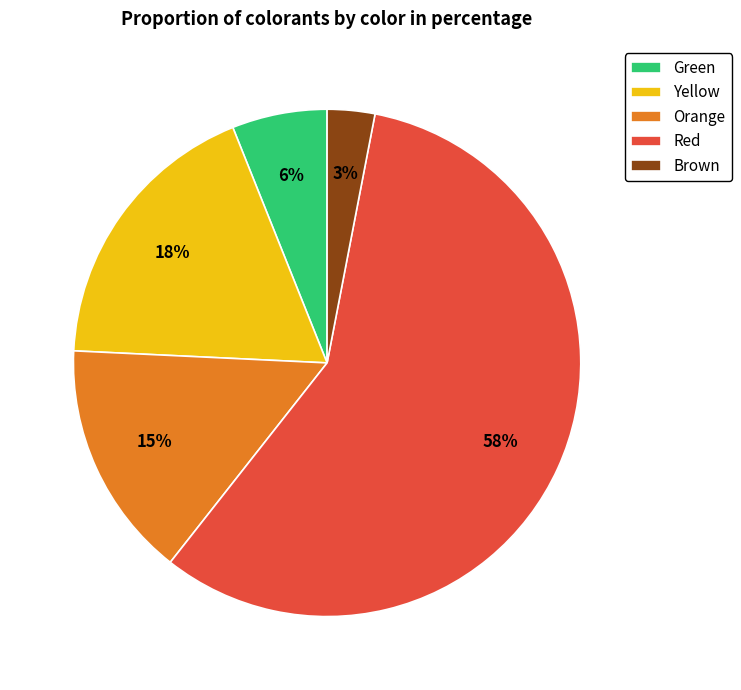

Between Yellow and Red, which is larger?

Red